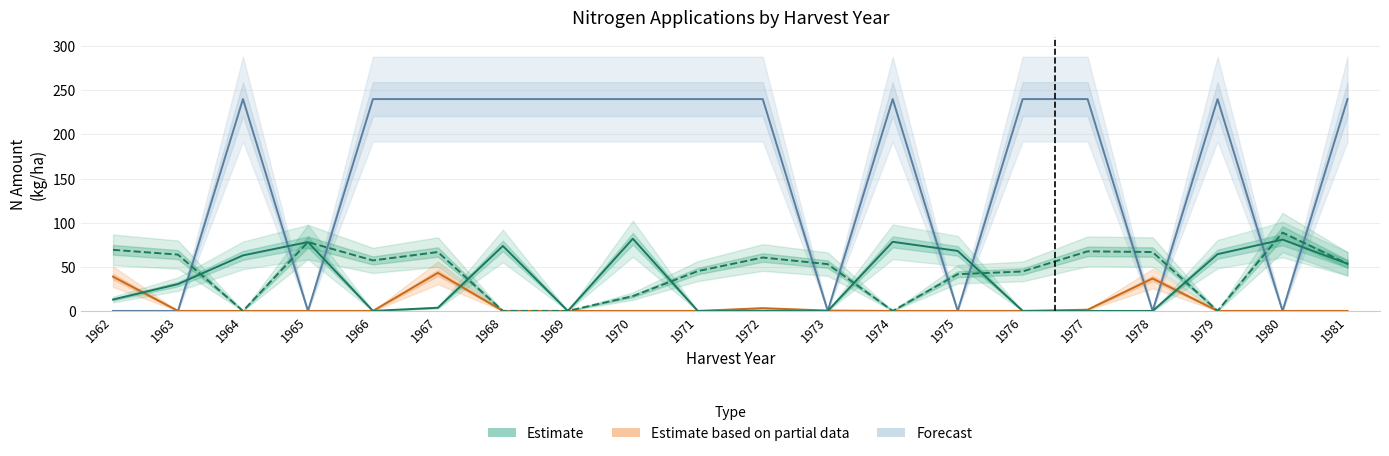

Reading left to right, list all the values displayed in this chart.

OrgN (Forecast): 0.0	0.0	240.0	0.0	240.0	240.0	240.0	240.0	240.0	240.0	240.0	0.0	240.0	0.0	240.0	240.0	0.0	240.0	0.0	240.0
N3 (Partial Estimate): 38.8	0.0	0.0	0.0	0.0	43.1	0.0	0.0	0.0	0.0	3.1	0.4	0.0	0.0	0.0	1.4	36.7	0.0	0.0	0.0
N1 (Estimate): 12.9	30.4	62.9	78.0	0.0	3.6	73.6	0.0	81.8	0.0	0.0	0.0	78.3	68.0	0.0	0.0	0.0	64.3	80.8	53.4
N2 (Estimate): 69.2	63.8	0.0	78.0	57.2	66.7	0.0	0.0	16.7	45.1	60.5	53.0	0.0	41.6	44.7	67.5	66.7	0.0	88.8	53.4